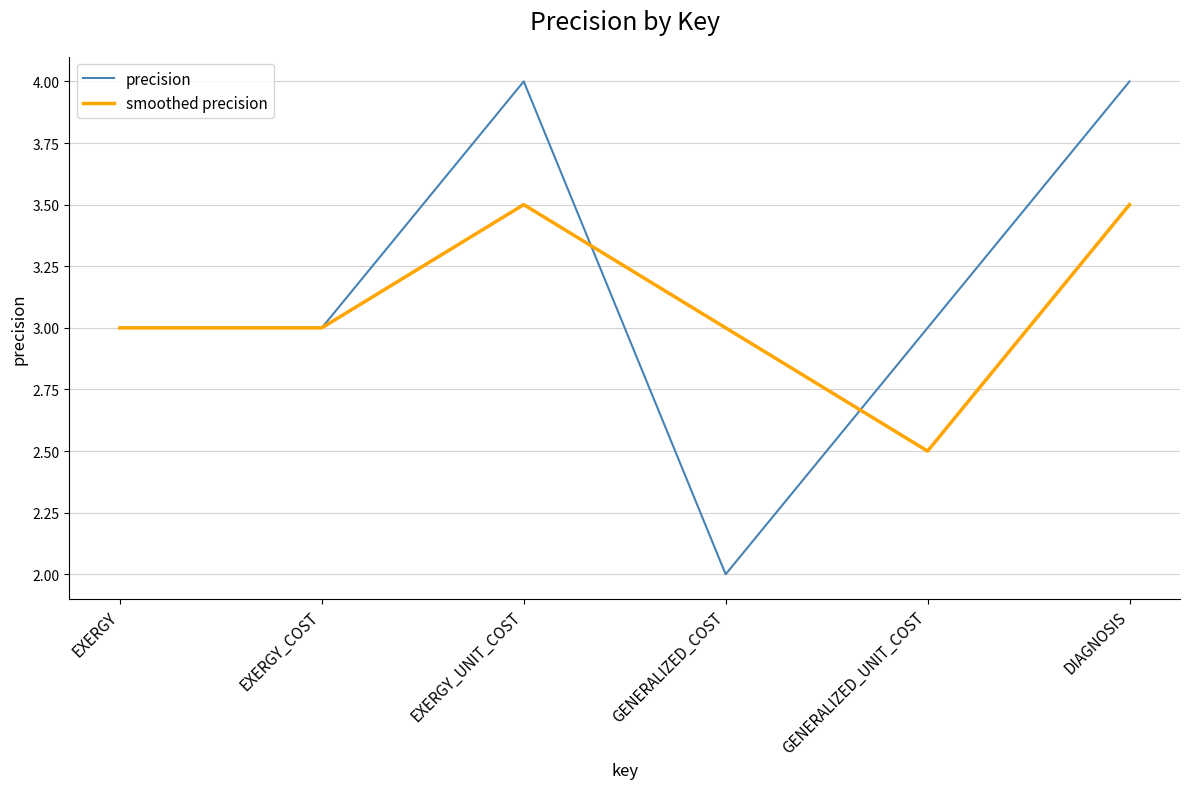

What is the difference between the maximum and second lowest values in the smoothed precision series?

0.5